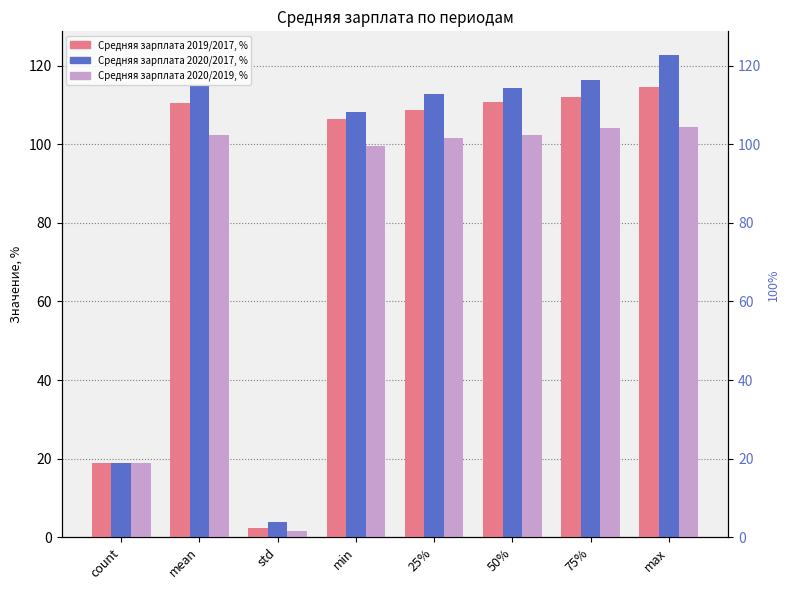

Is the value of Средняя зарплата 2019/2017, % at count greater than the value of Средняя зарплата 2020/2017, % at max?

No